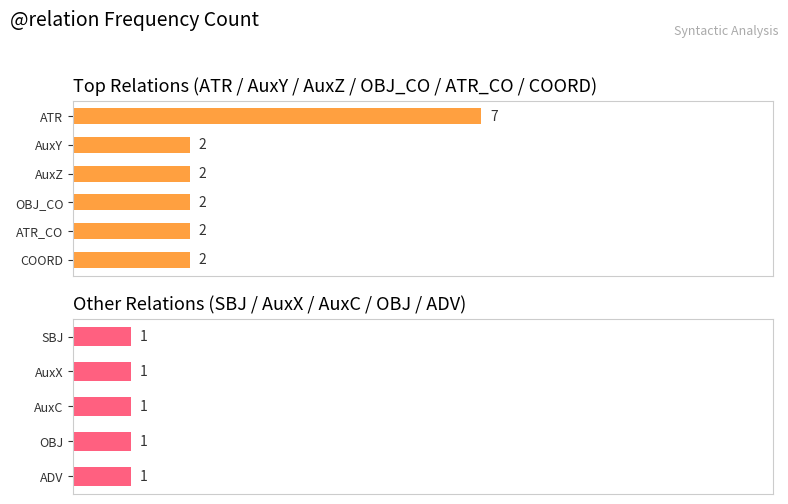

How many values are below 2?

5